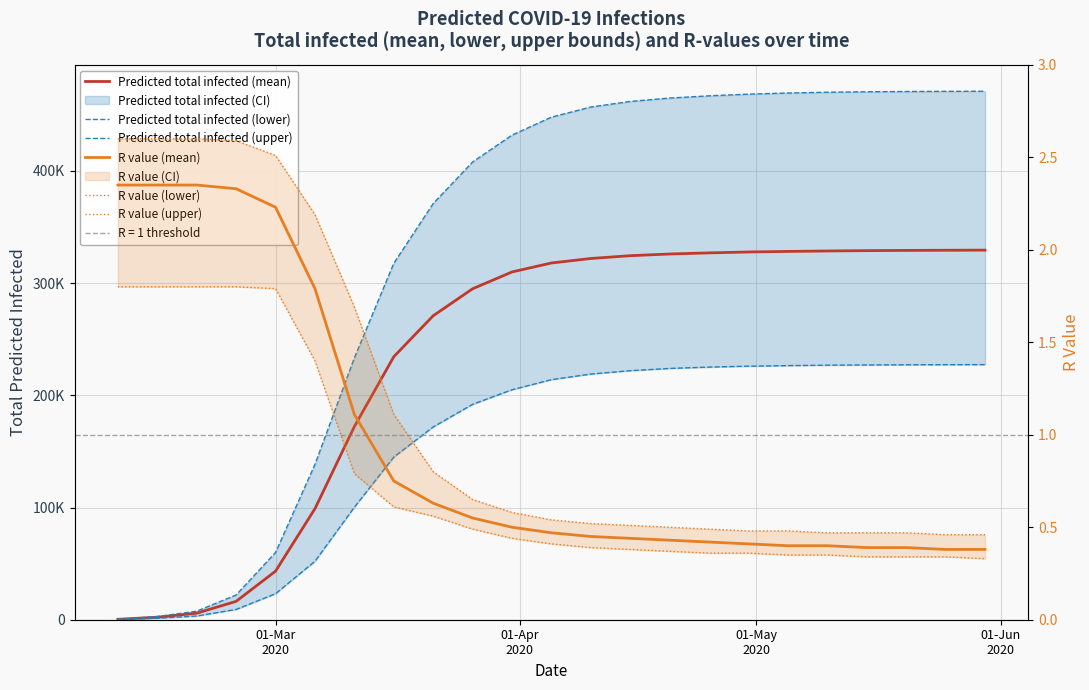

The value of R value (mean) at 18 is 0.7. True or false?

False